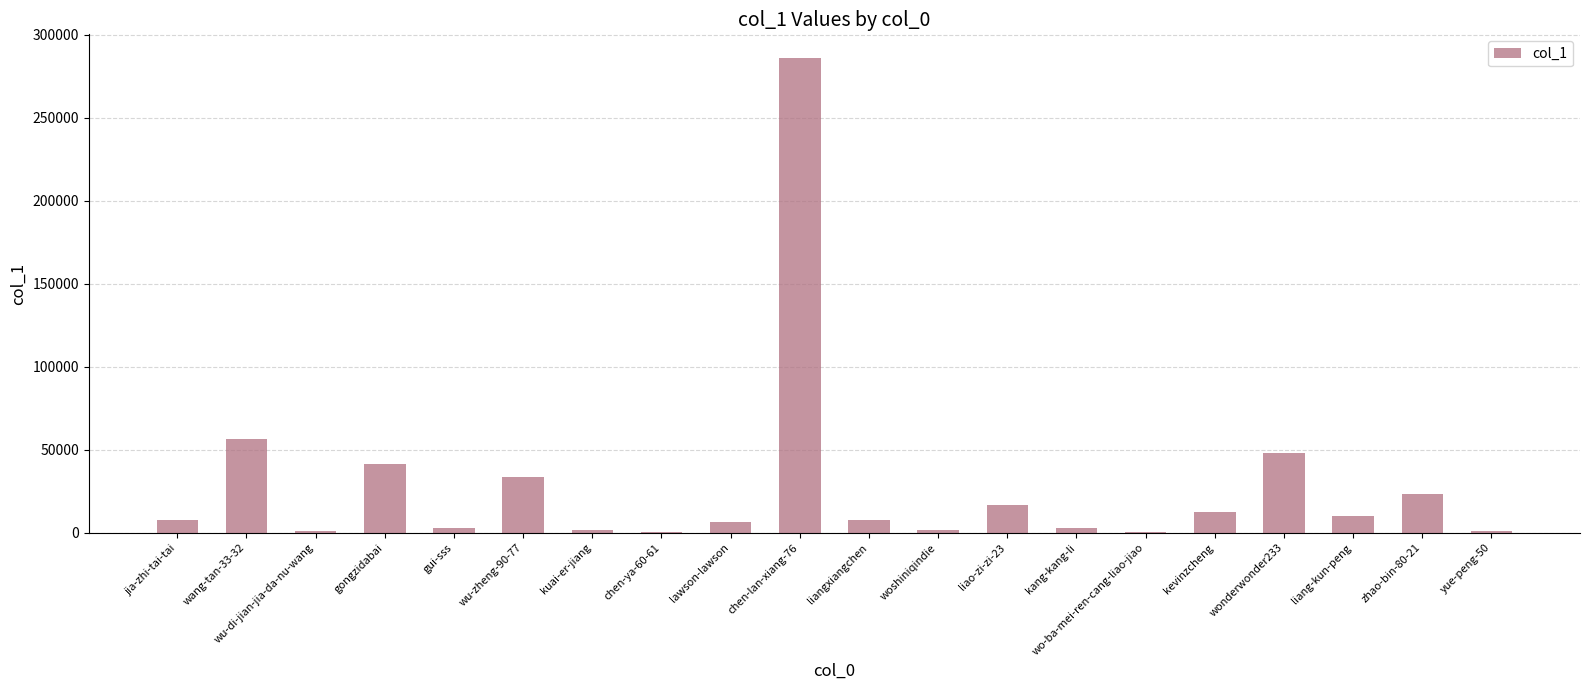

What is the difference between the values at woshiniqindie and lawson-lawson?

4328